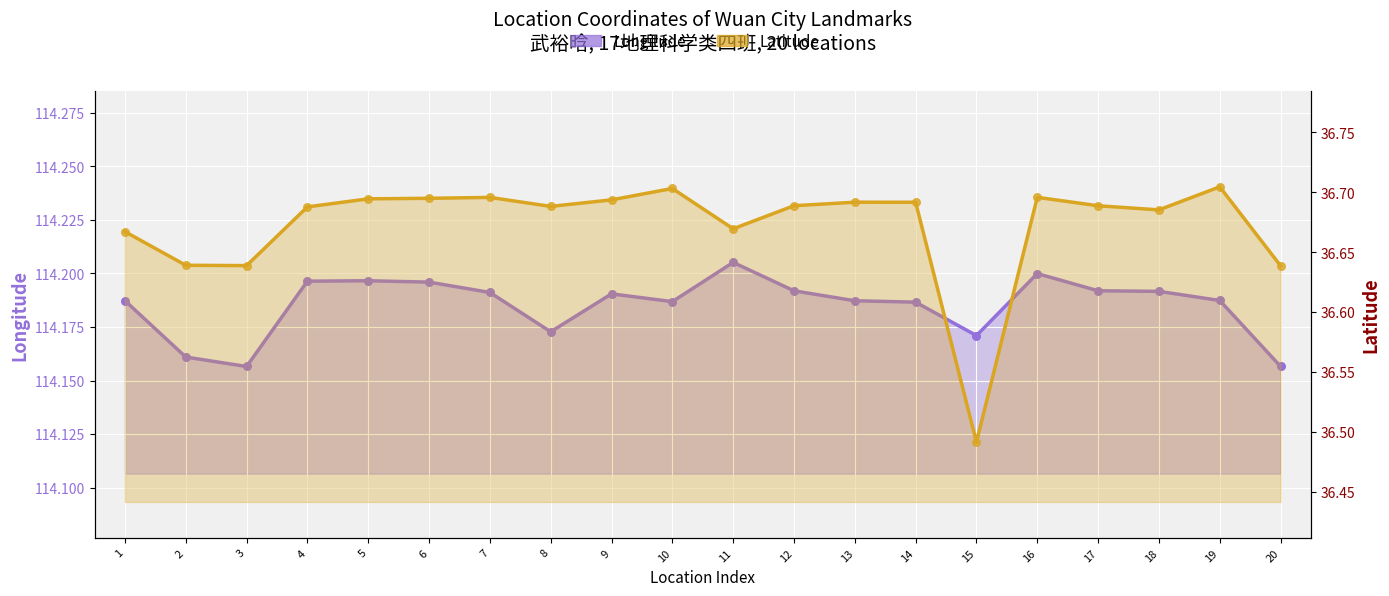

Which series reaches the maximum Y coordinate?

Longitude